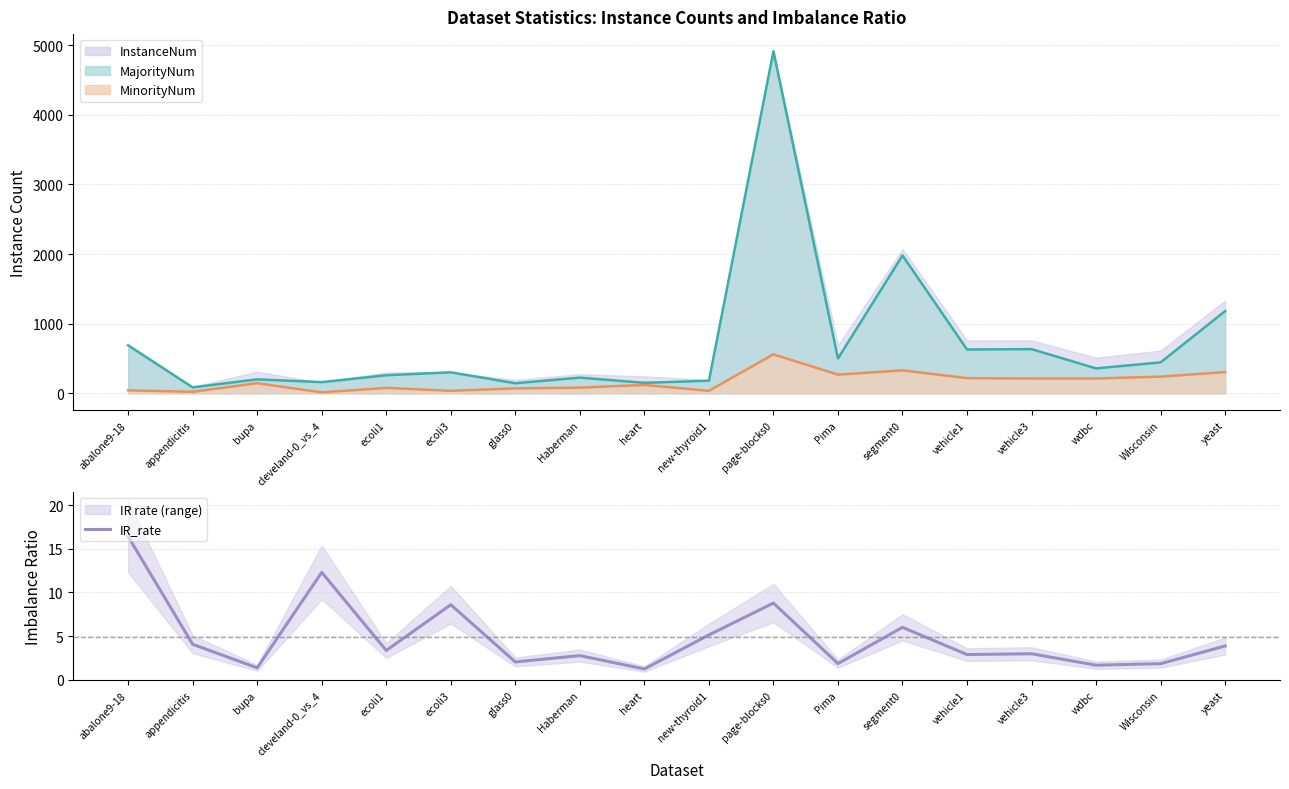

How many points are lower than both their immediate neighbors (excluding endpoints)?

7